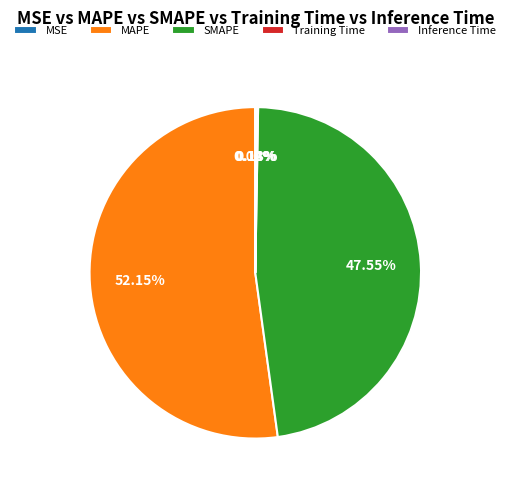

To the nearest percent, what is the difference between the largest and smallest slice percentages?

52%